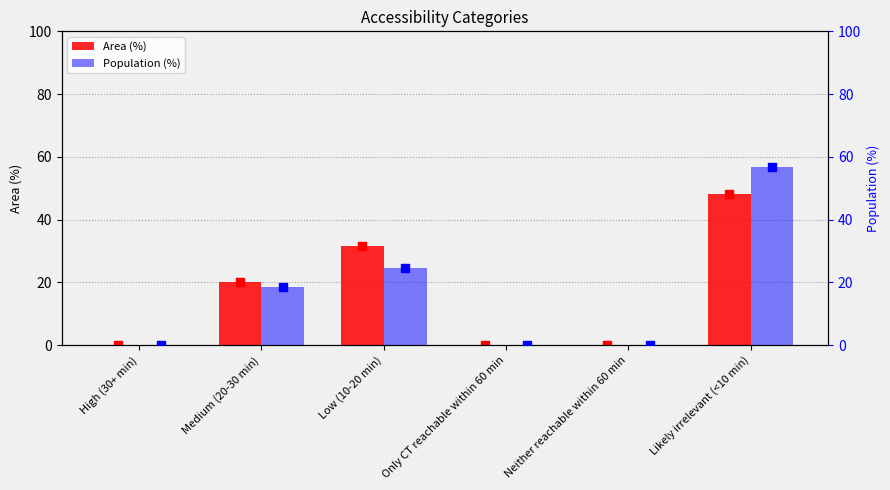

Which series reaches the minimum Y coordinate?

Area (%)